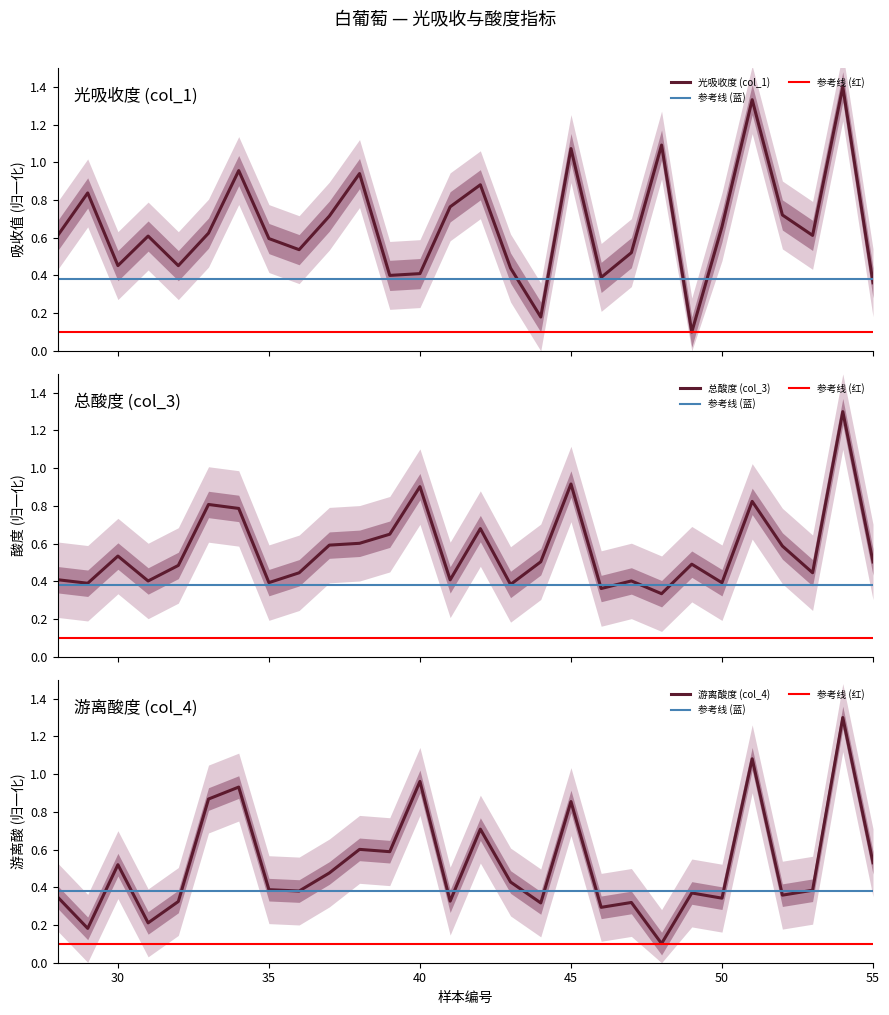

Does the chart have visible grid lines?

No